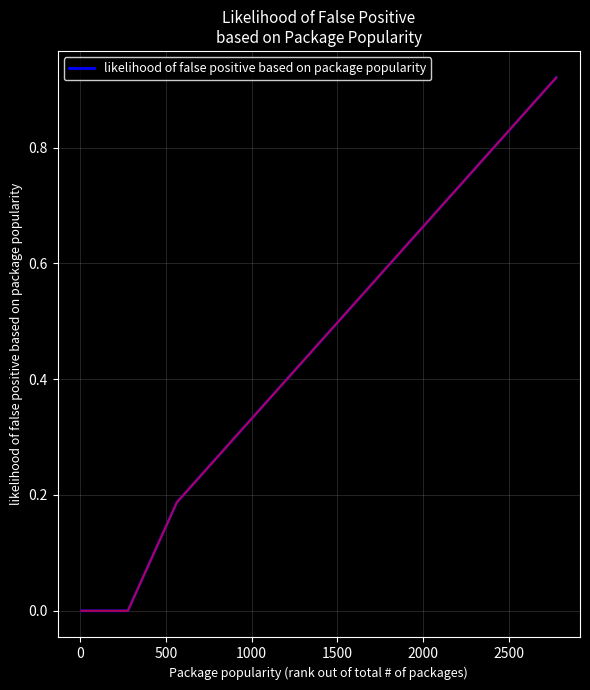

Does the chart have visible grid lines?

Yes